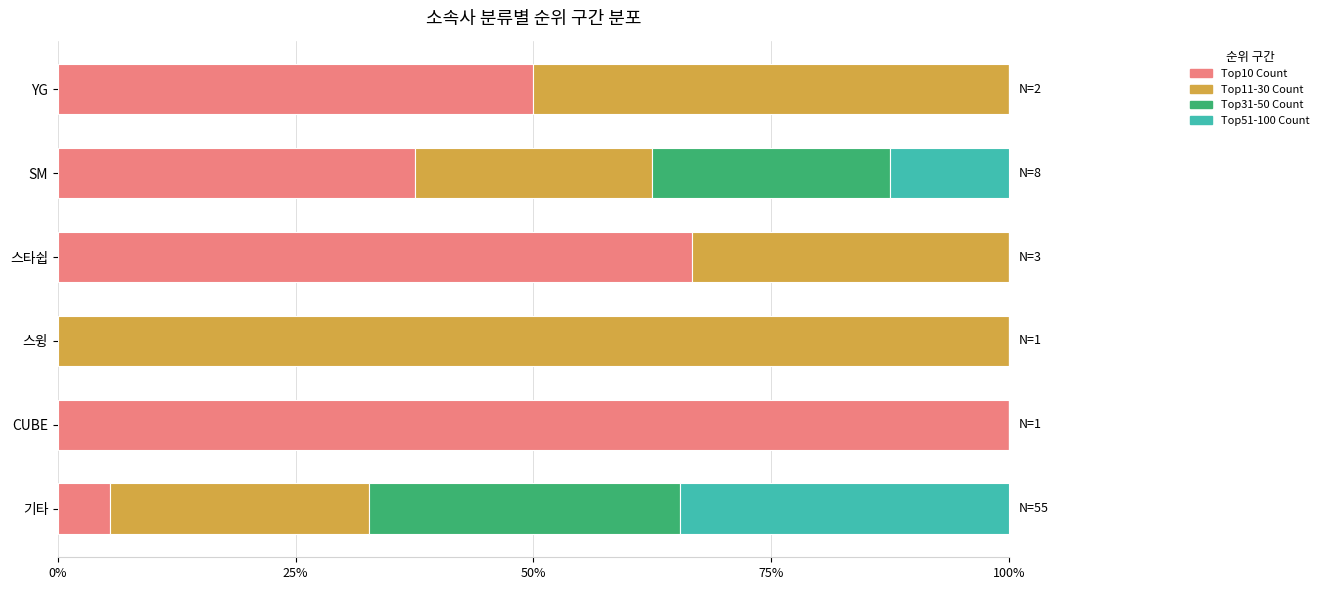

What is the total value across all series at CUBE?

100.0